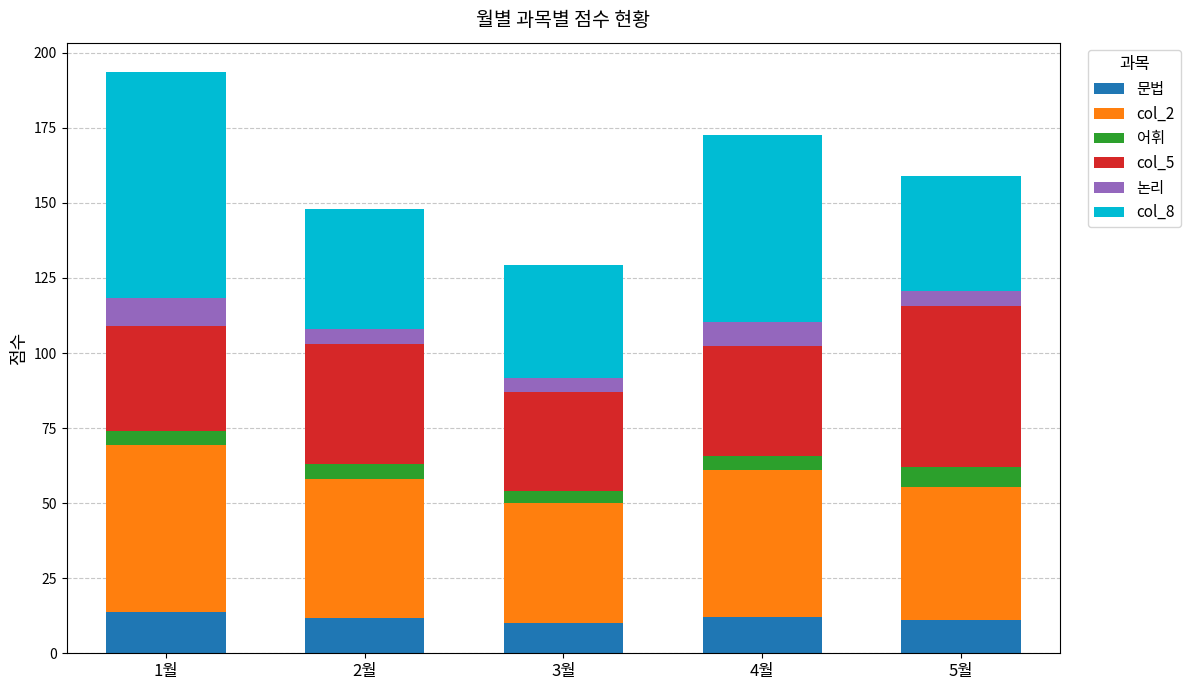

Count the number of data series in this chart.

6